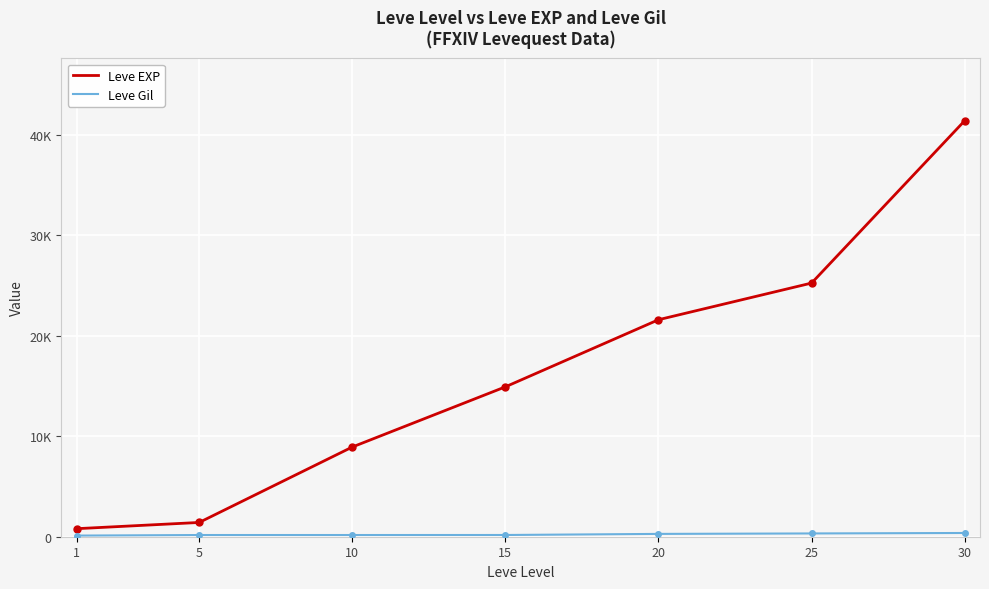

The Leve EXP series shows 14440 at 25. True or false?

False